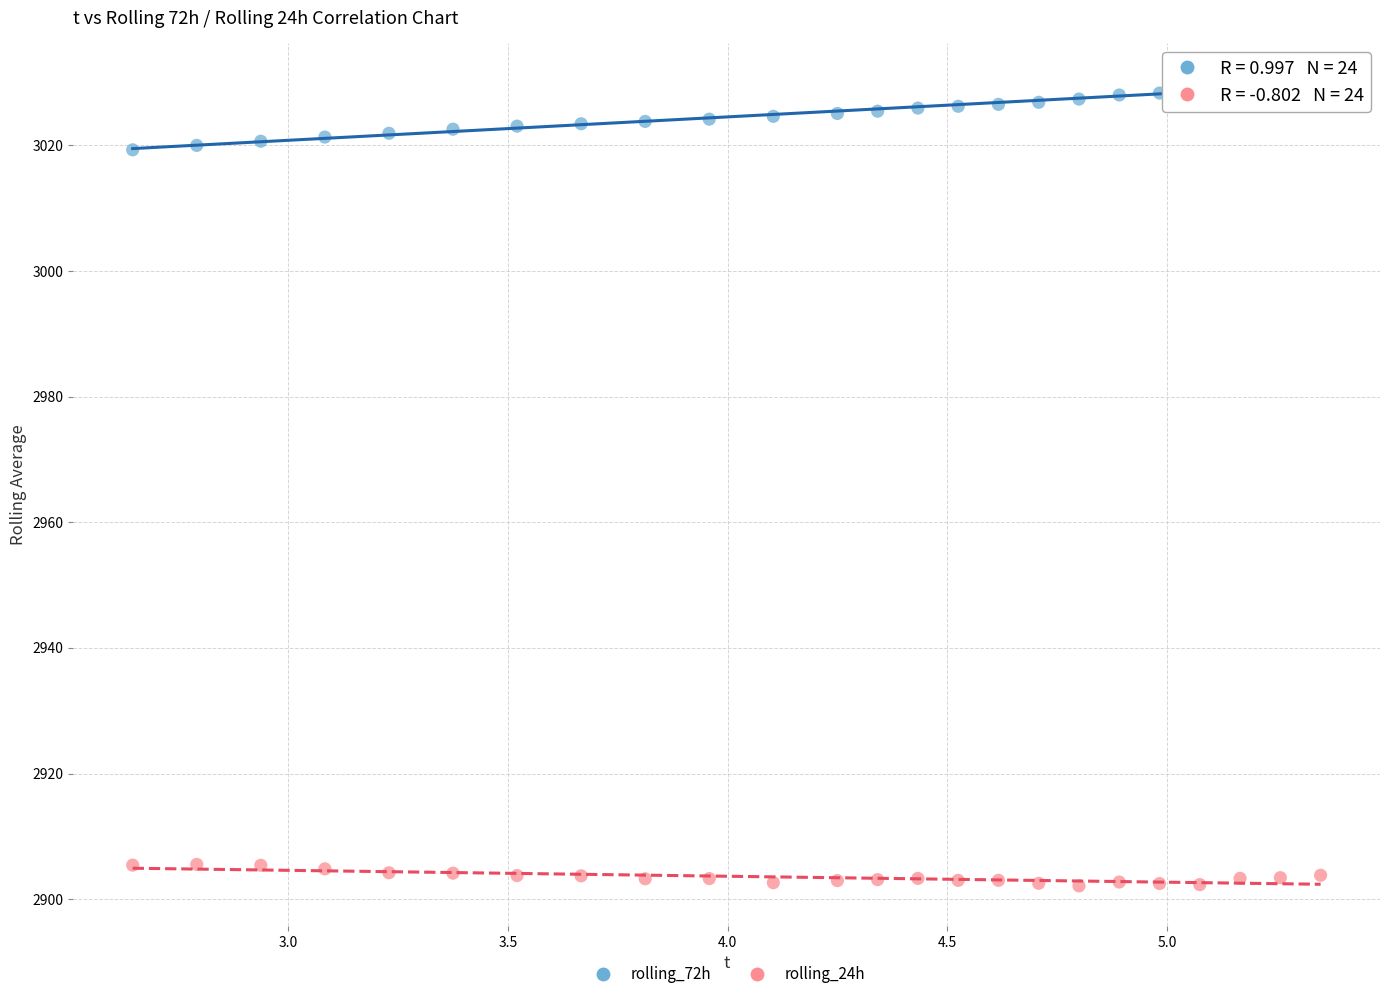

Across all data points, what is the range of X values (max minus min)?

2.7